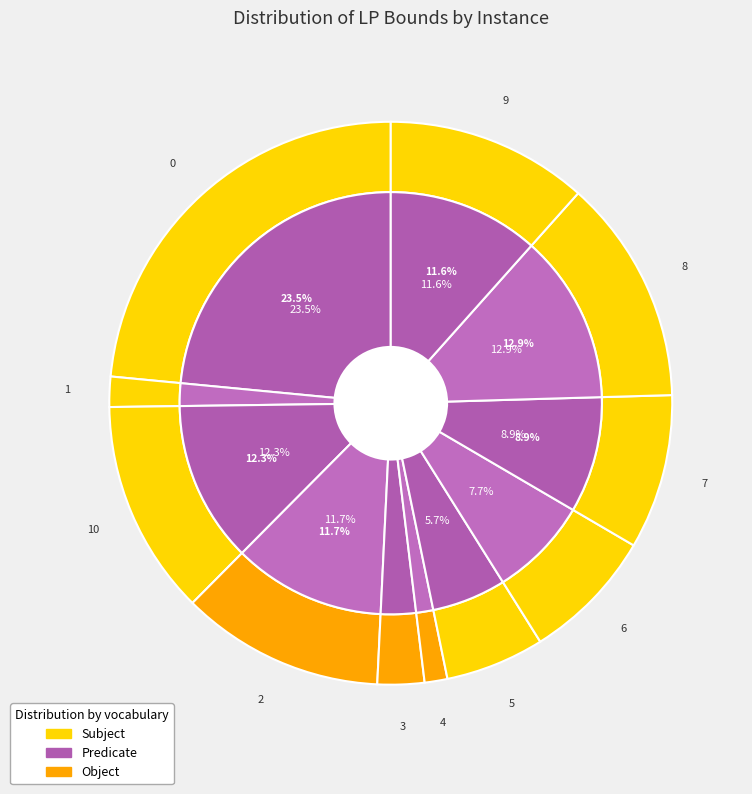

What portion of the pie excludes 2?

88.3%